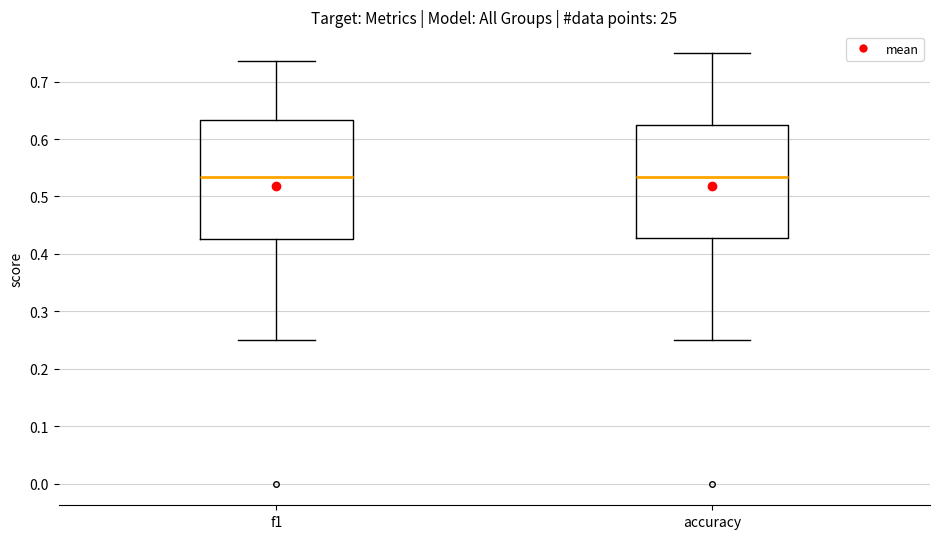

Where is the lower edge of the box for accuracy on the y-axis? The values are not printed on the chart, so give them approximately, as read against the axis.

0.43